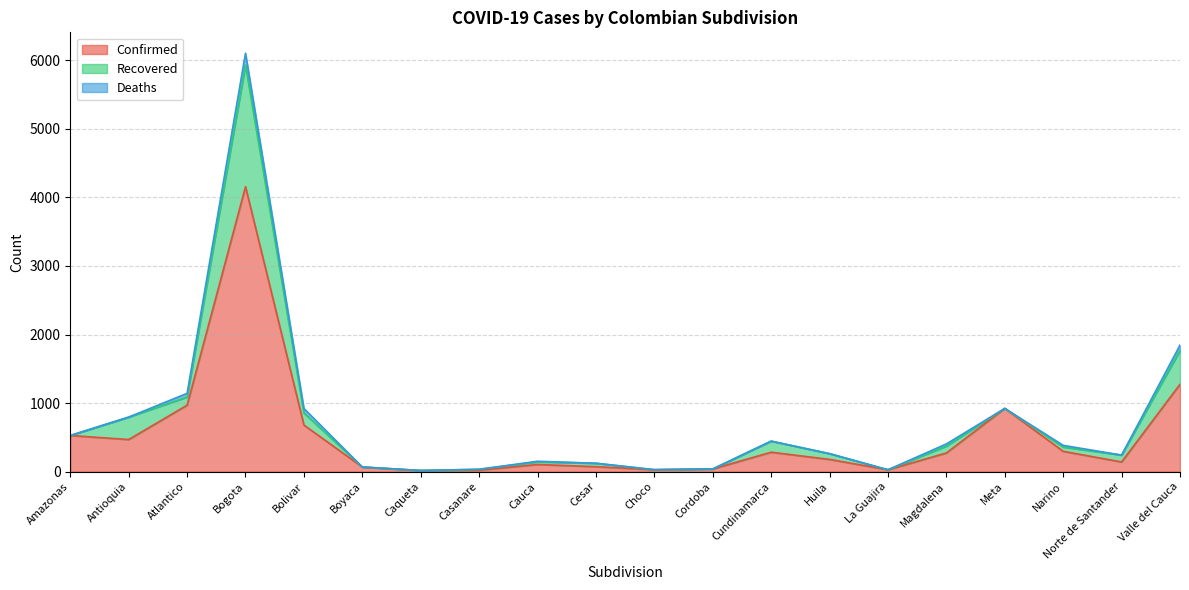

What is the value of the Deaths point at the 9th from the left?

9